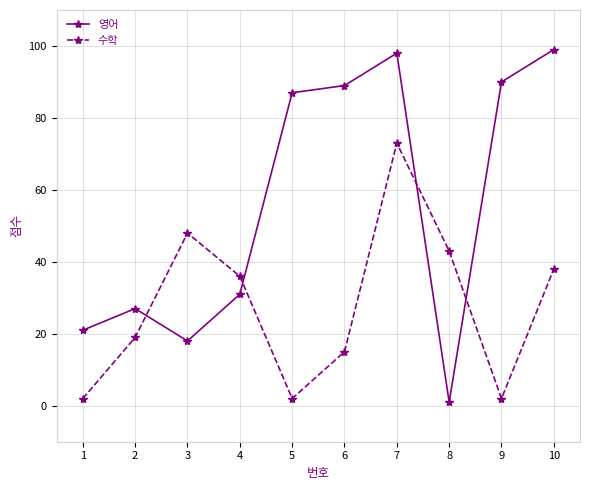

True or false: 수학 has more than 1 interior local peaks.

True